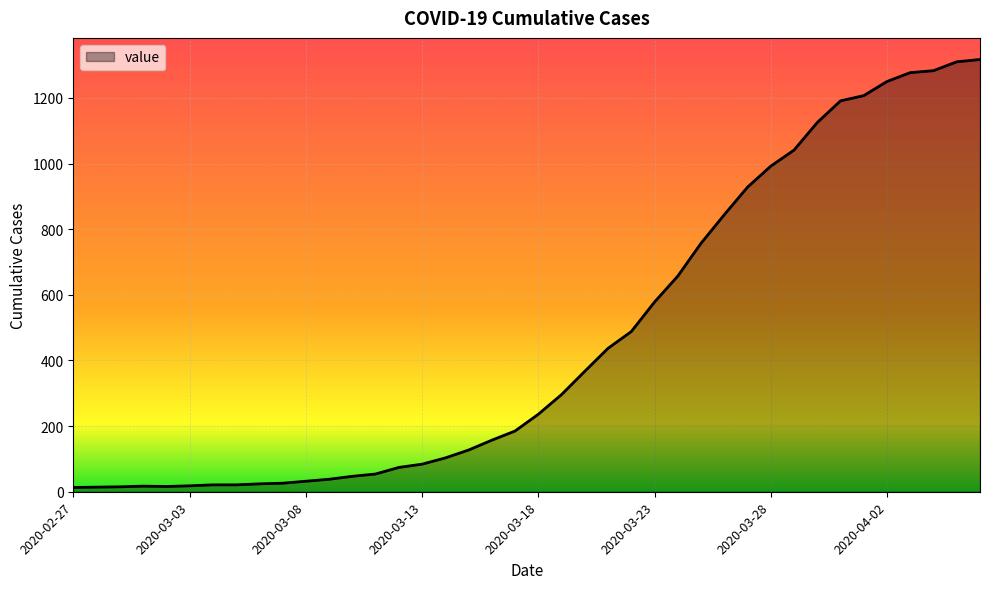

What is the difference between the maximum and minimum values?

1304